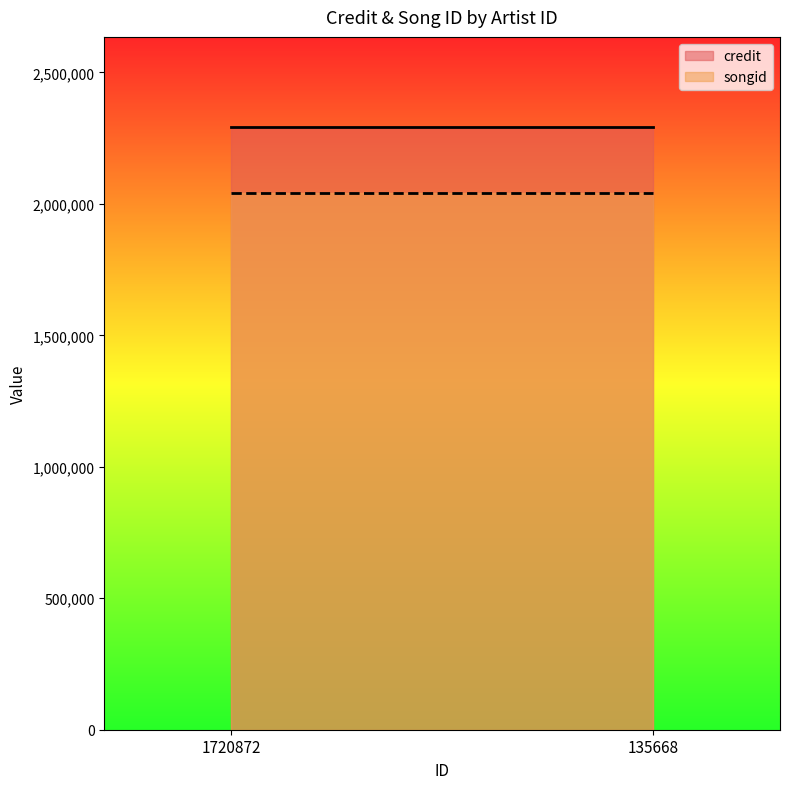

What is the maximum value shown in the chart?

2291667